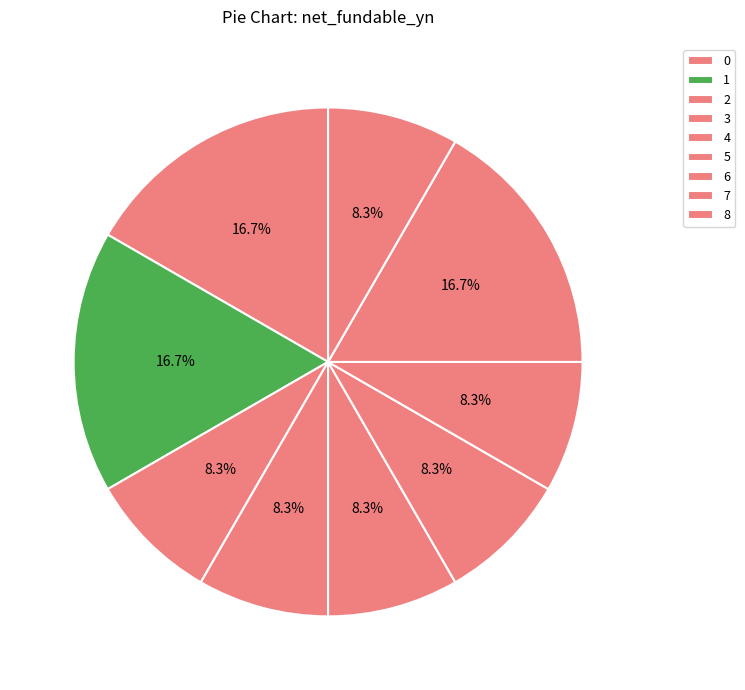

How many slices are in this pie chart?

9